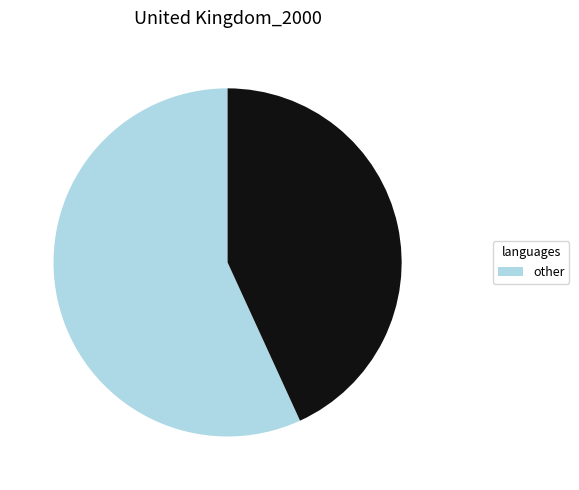

How many slices are in this pie chart?

2